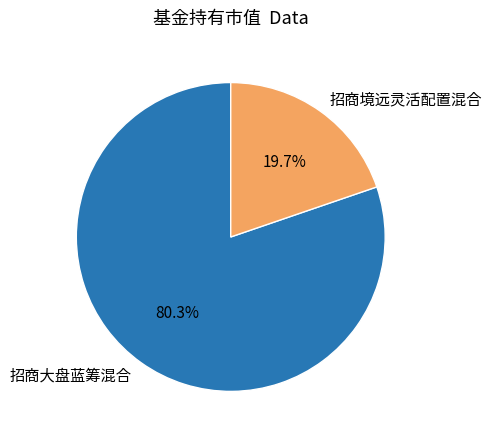

How many segments does this pie chart have?

2